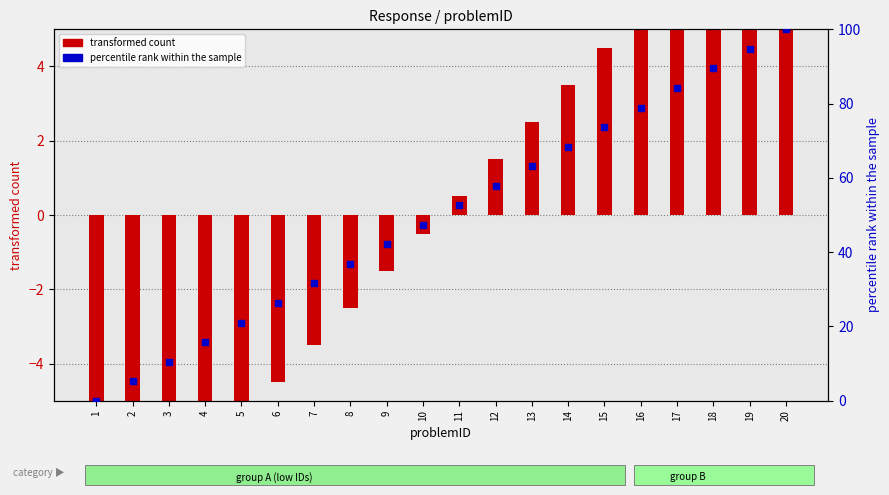

Which has a higher value, 20 or 10?

20